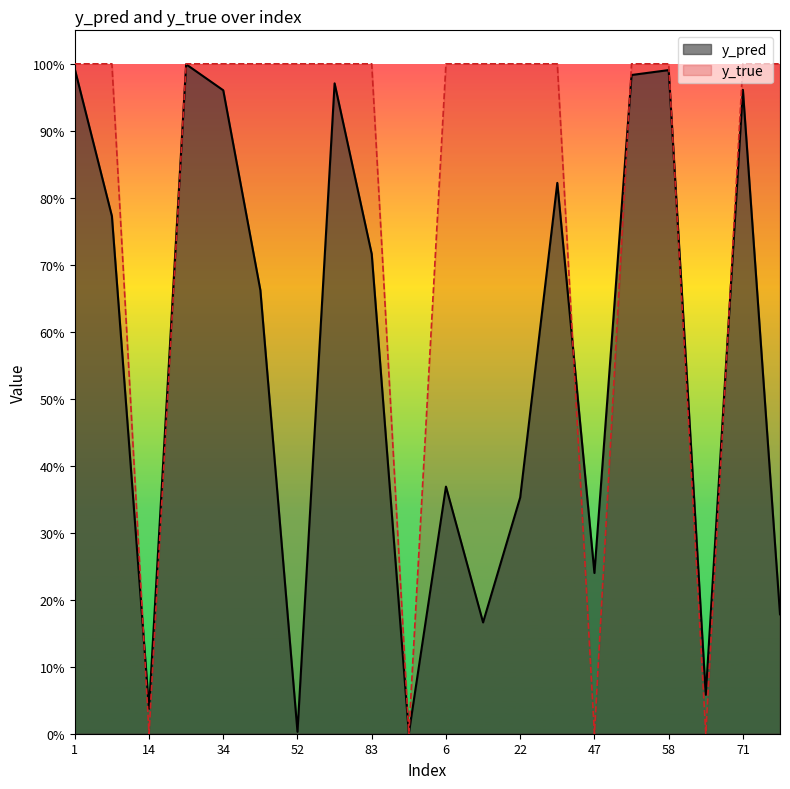

Reading right to left, what are all the values shown in this chart?

y_pred: 0.2	1.0	0.1	1.0	1.0	0.2	0.8	0.4	0.2	0.4	0.0	0.7	1.0	0.0	0.7	1.0	1.0	0.0	0.8	1.0
y_true: 1.0	1.0	0.0	1.0	1.0	0.0	1.0	1.0	1.0	1.0	0.0	1.0	1.0	1.0	1.0	1.0	1.0	0.0	1.0	1.0